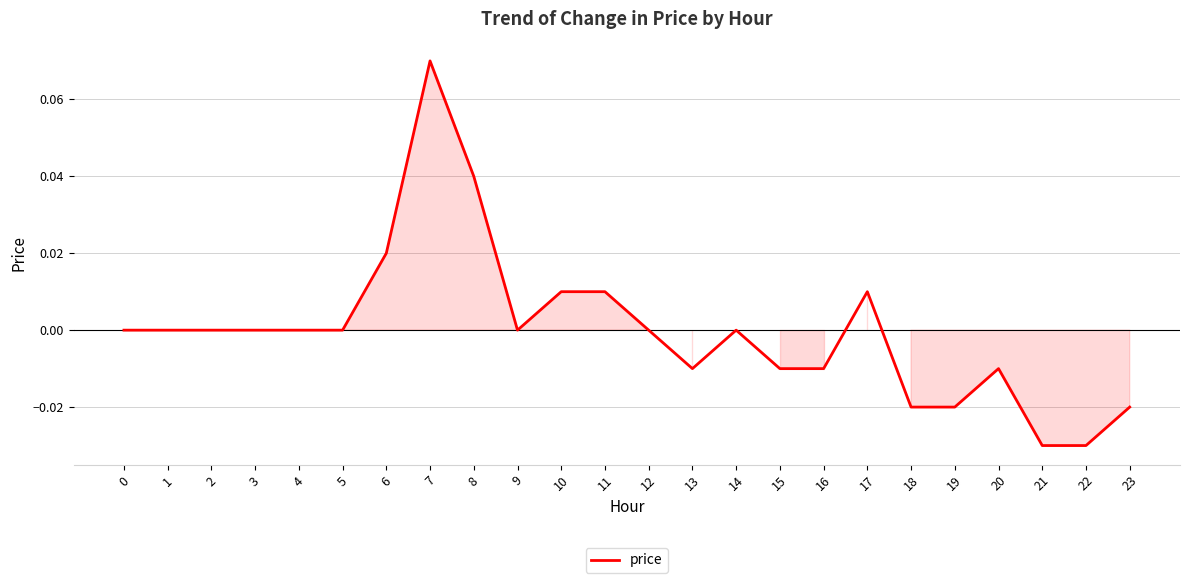

Does the chart display data point markers on the line(s)?

No